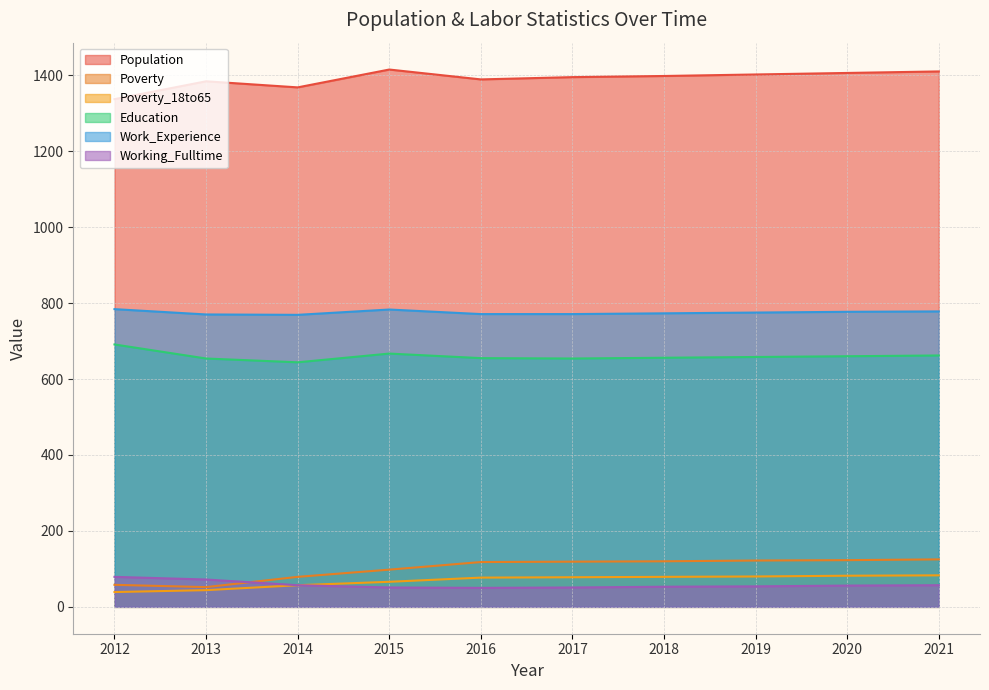

At which category does Population reach its first local peak?

2013